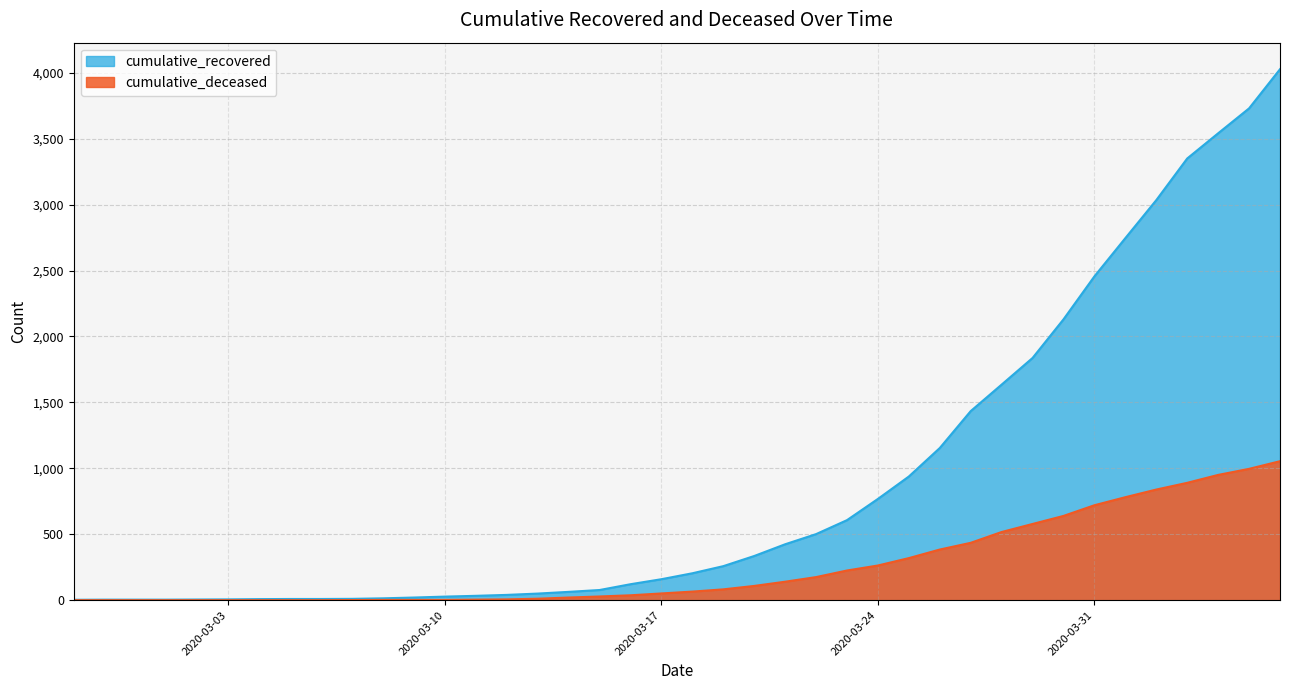

Does the chart display data point markers on the line(s)?

No